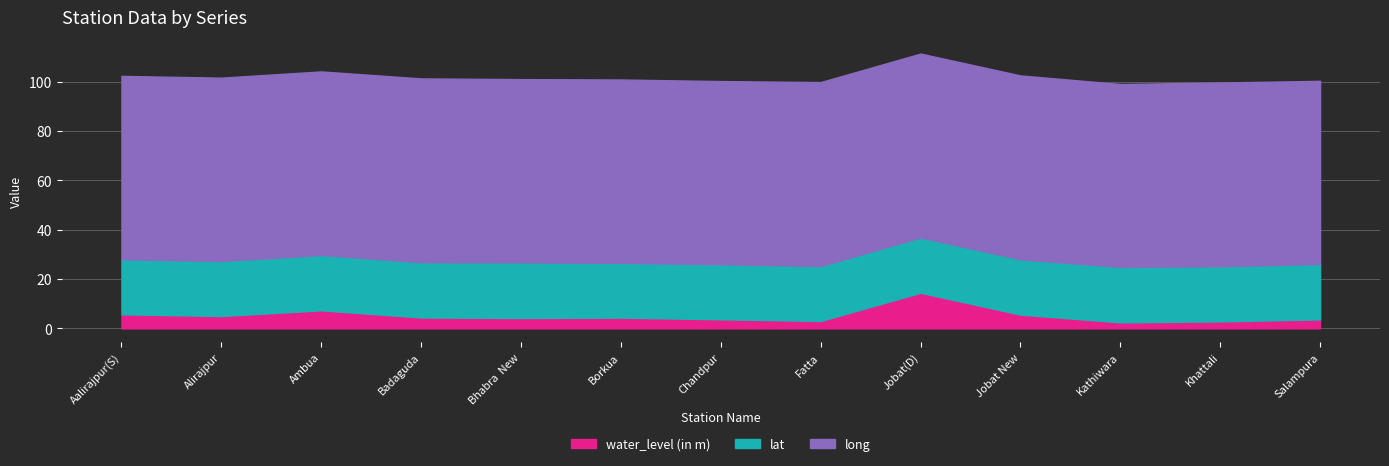

Is it true that water_level (in m) equals 4.4 at Badaguda?

True